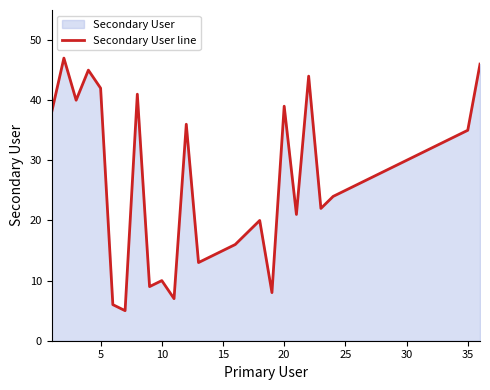

What is the minimum value shown in the chart?

5